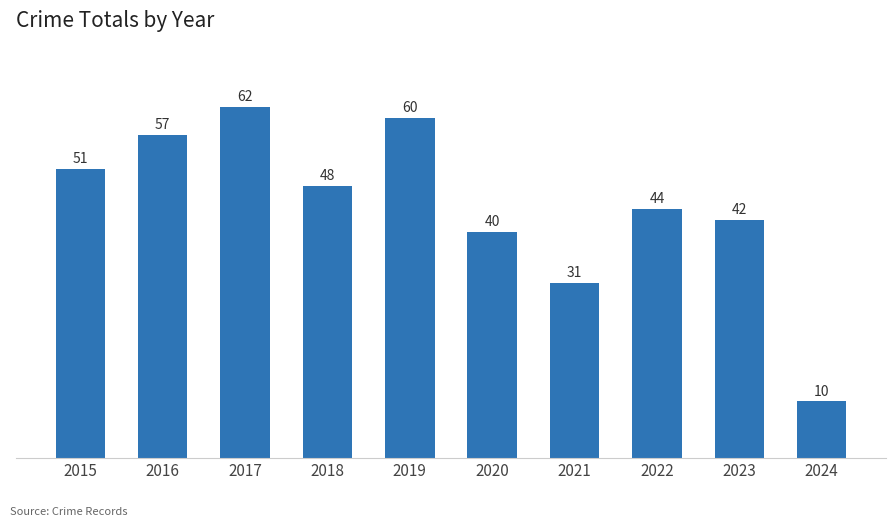

What is the sum of the values at 2018 and 2022?

92